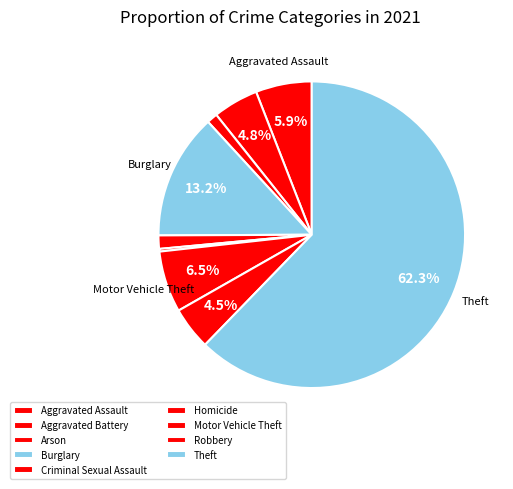

Does Robbery account for over 50% of the chart?

No